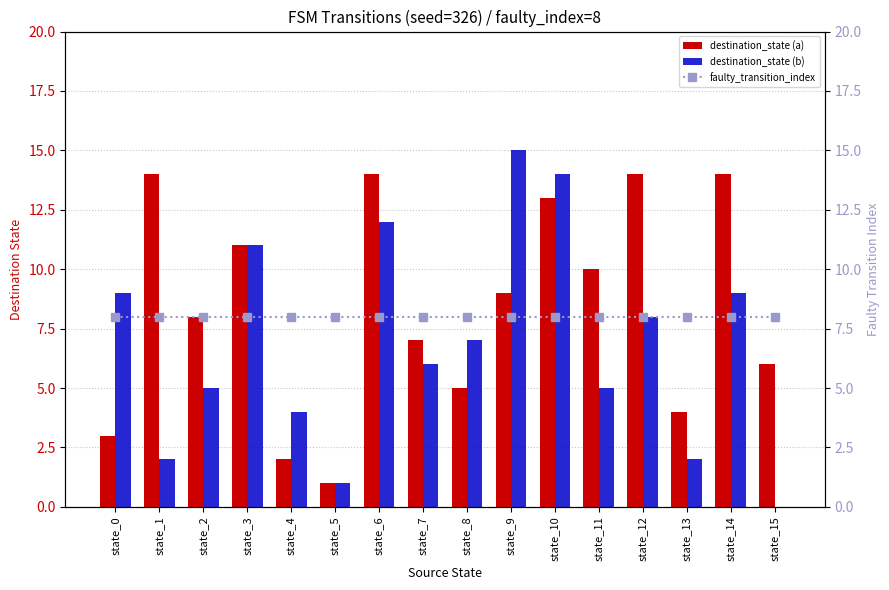

What is the average value of the faulty_transition_index series?

8